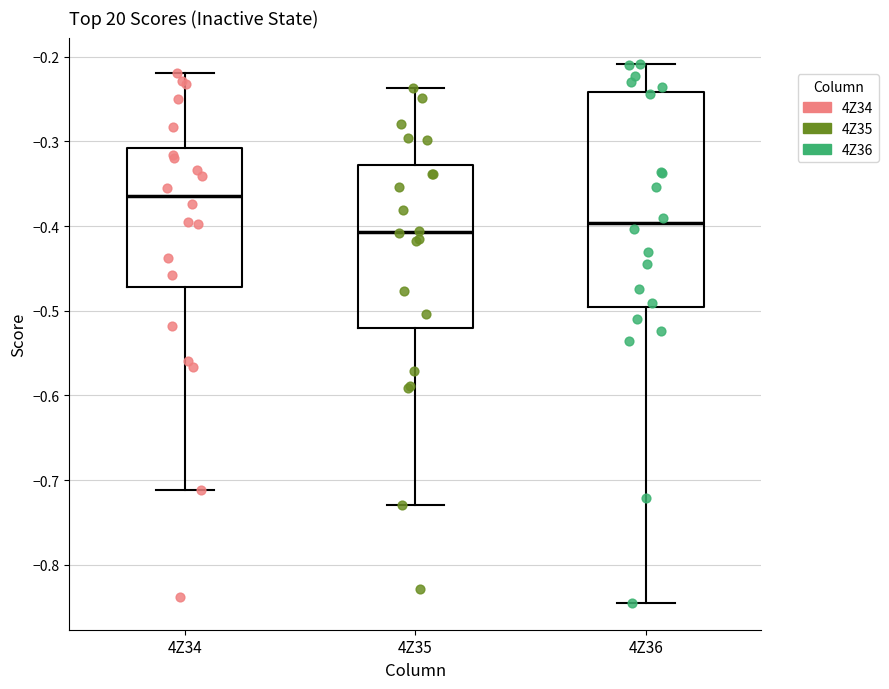

Reading left to right, transcribe this box plot: for each box, give where its median line is, the range the box spans, and where its two whiskers end, as read against the y-axis. The values are not printed on the chart, so give them approximately, as read against the axis.

4Z34: median -0.36, box -0.47 to -0.31, whiskers -0.71 to -0.22
4Z35: median -0.41, box -0.52 to -0.33, whiskers -0.73 to -0.24
4Z36: median -0.40, box -0.50 to -0.24, whiskers -0.84 to -0.21